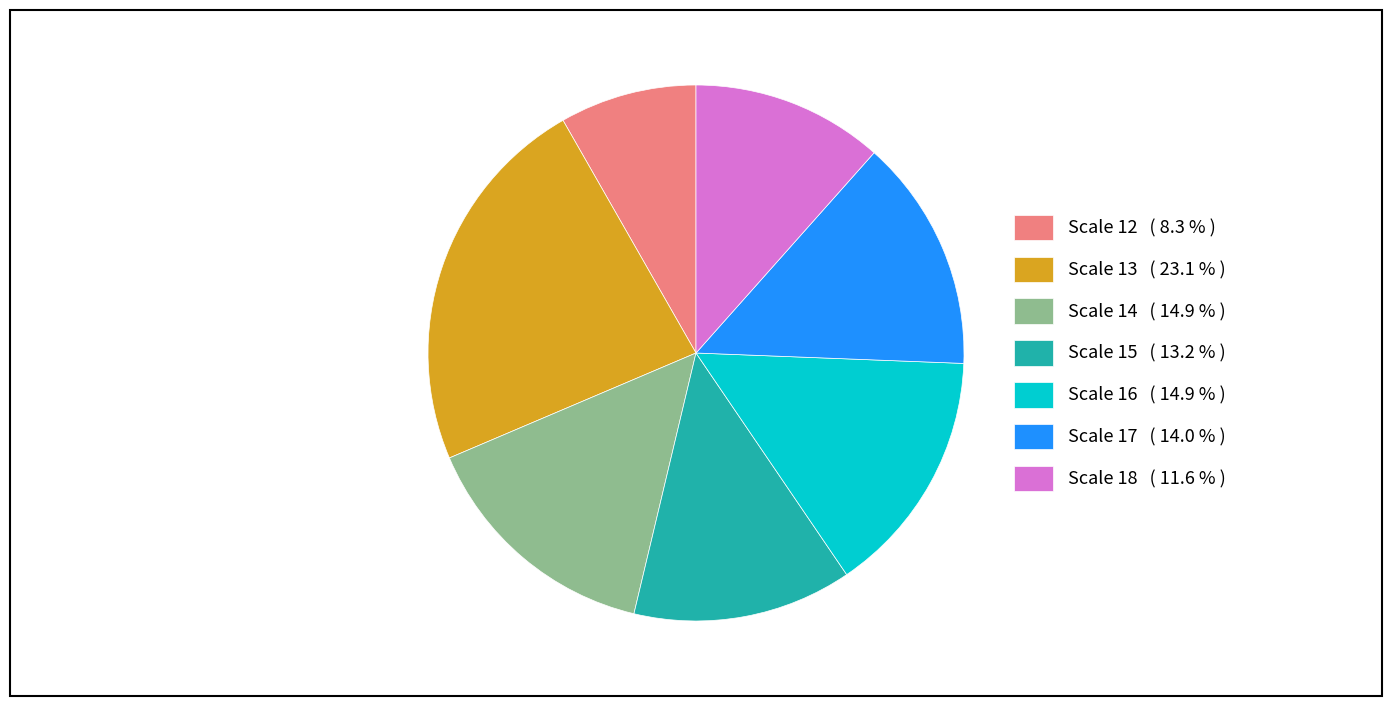

How many segments does this pie chart have?

7